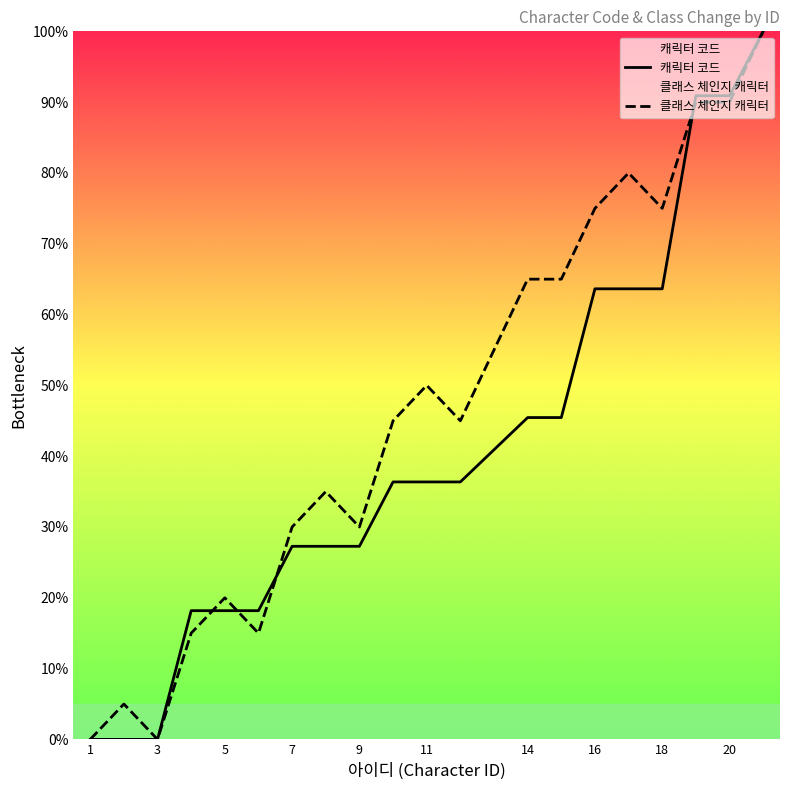

Is it true that 캐릭터 코드 equals 84.7 at 18?

False